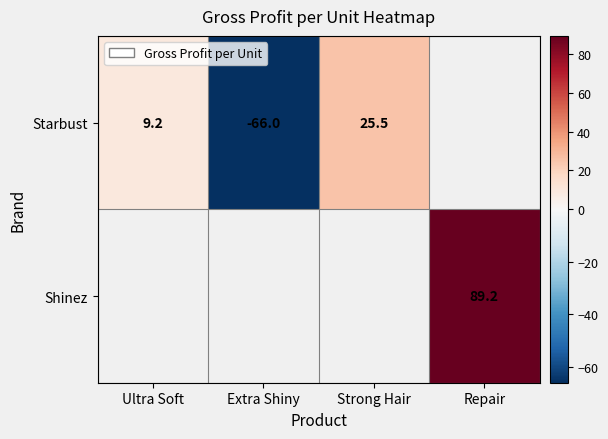

At Ultra Soft, list the series in order from smallest to largest.

Starbust, Shinez